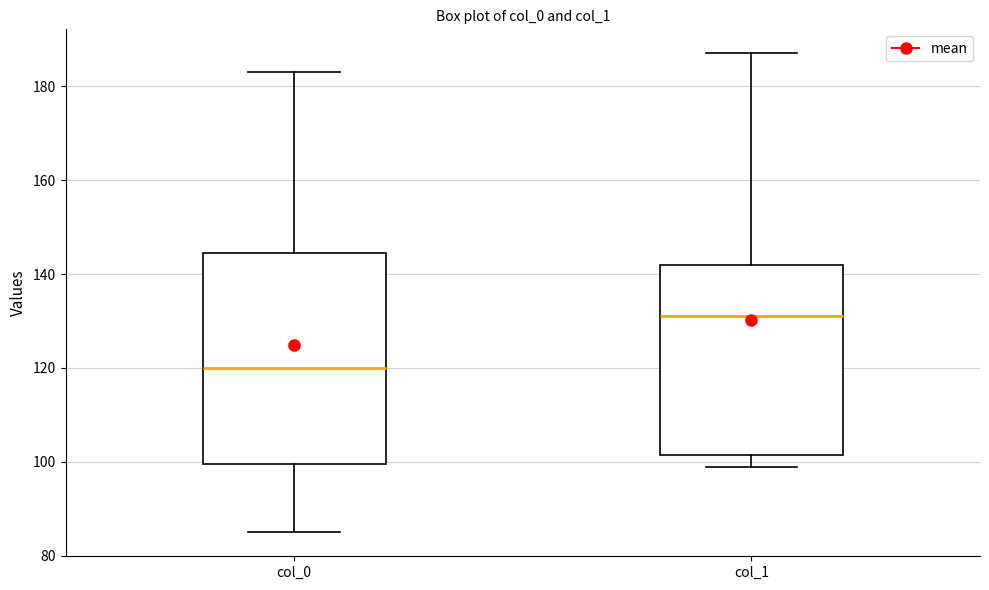

Reading left to right, transcribe this box plot: for each box, give where its median line is, the range the box spans, and where its two whiskers end, as read against the y-axis. The values are not printed on the chart, so give them approximately, as read against the axis.

col_0: median 120, box 100 to 144, whiskers 86 to 184
col_1: median 132, box 102 to 142, whiskers 100 to 188